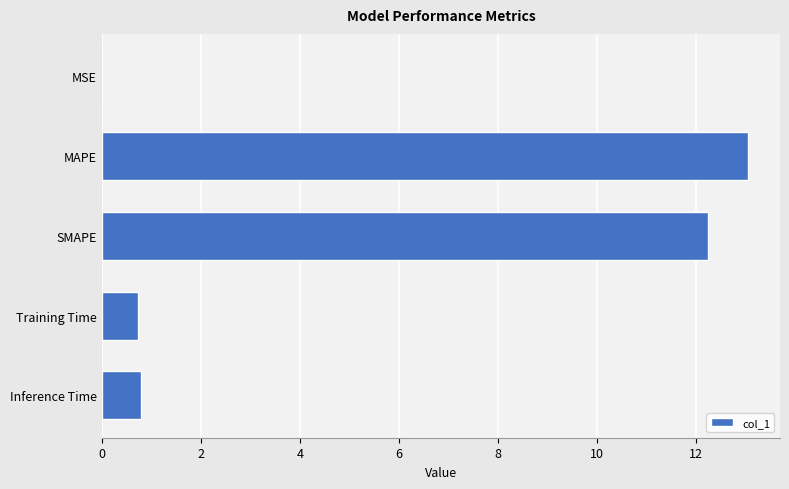

What is the approximate value at Inference Time?

0.8